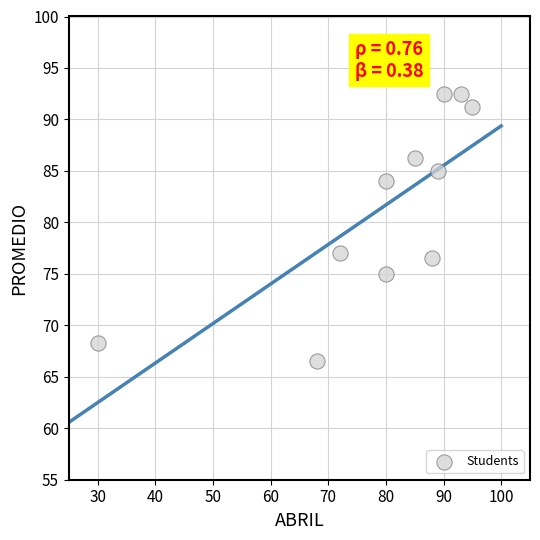

What Y value in the scatter plot is closest to 79?

77.0